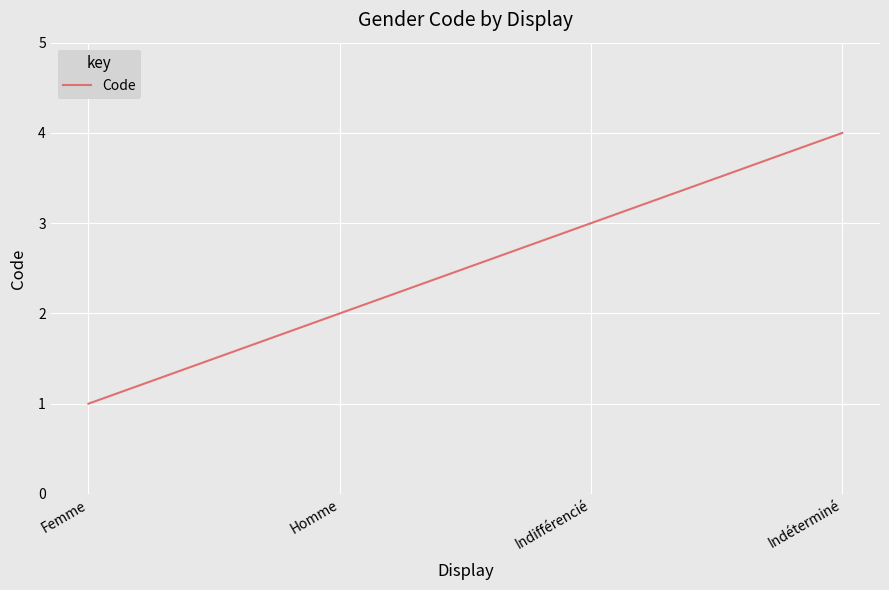

What position from the right is Homme?

3